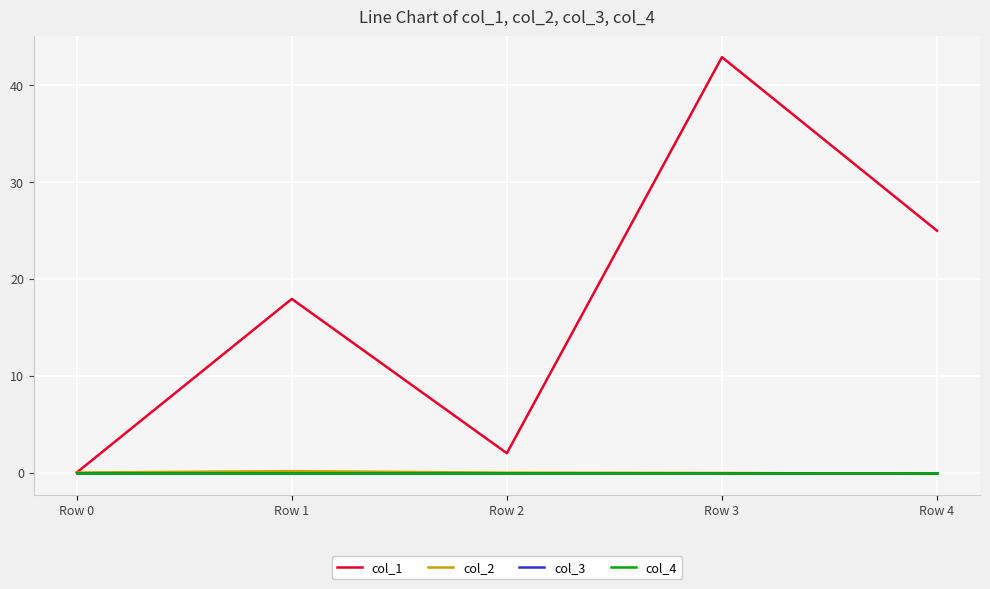

At which category is the sum across all series the highest?

Row 3